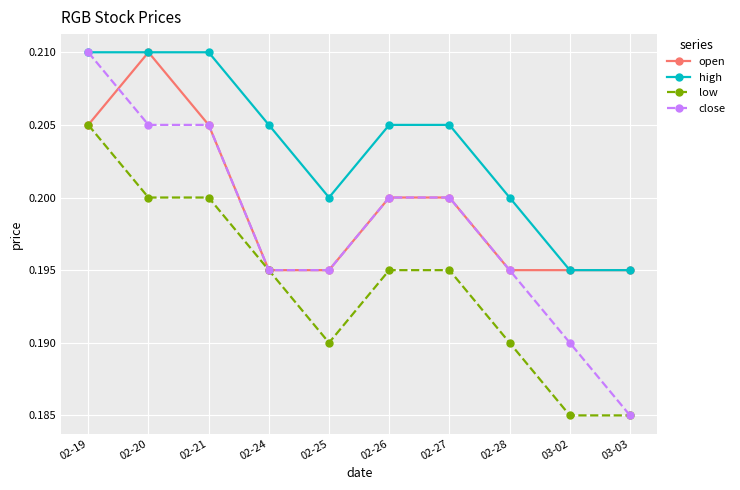

The value of high at 02-19 is 0.3. True or false?

False